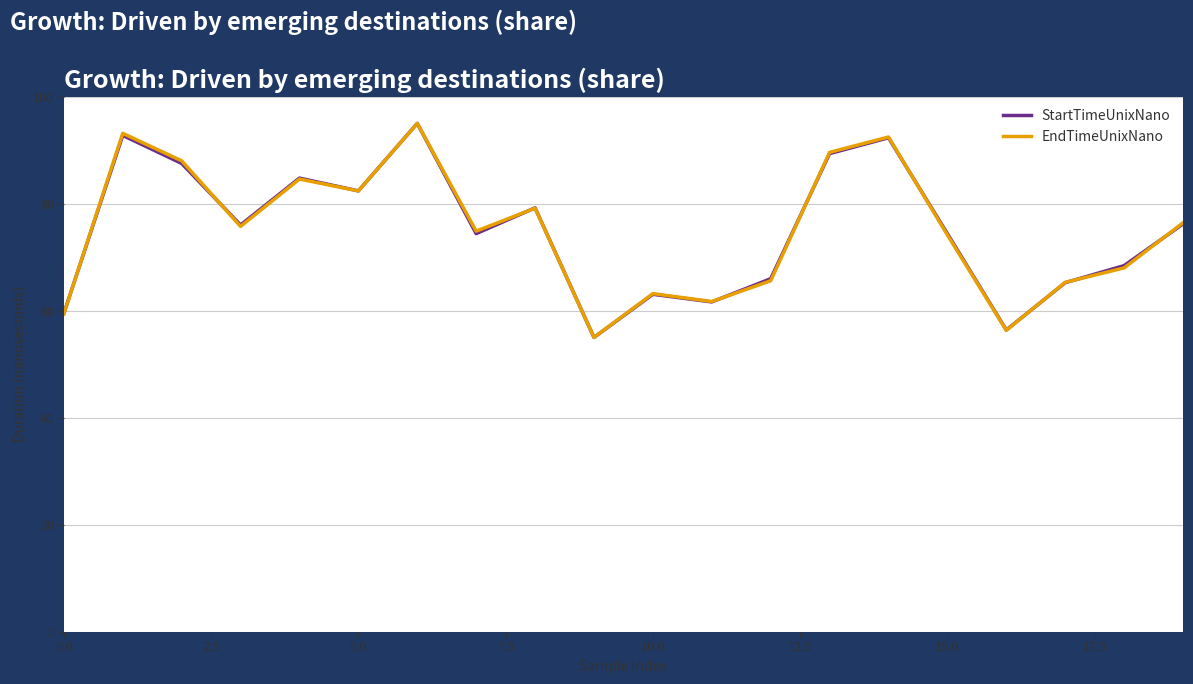

What is the minimum value for StartTimeUnixNano?

55.0